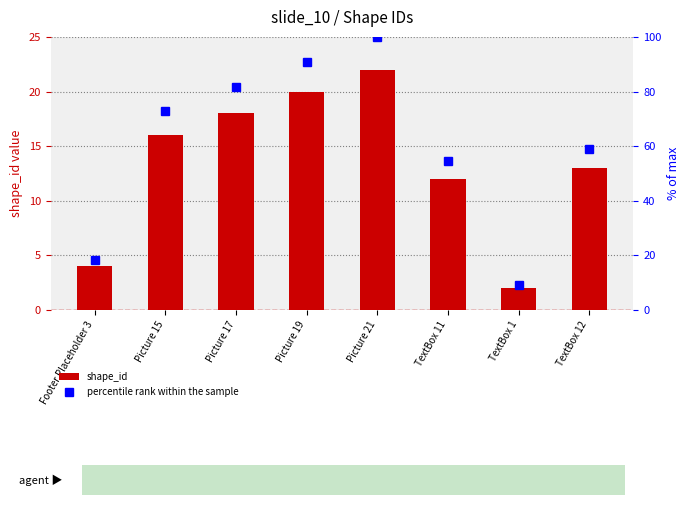

What is the maximum value shown in the chart?

100.0